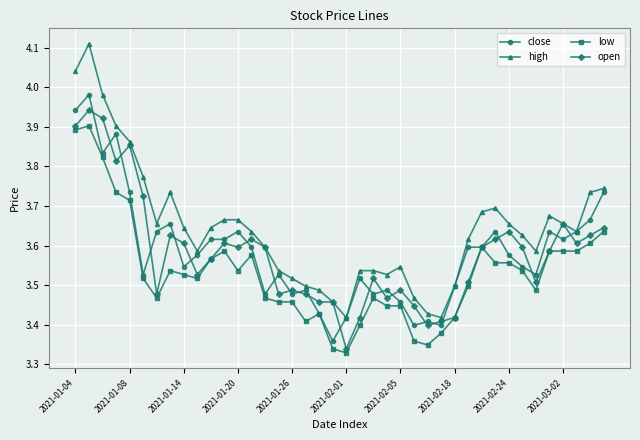

Is this an area chart (filled region under the line)?

No